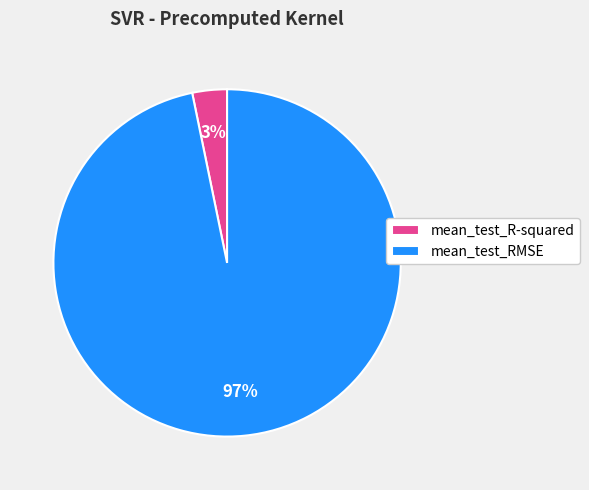

Is it true that mean_test_R-squared is 3% of the pie?

True